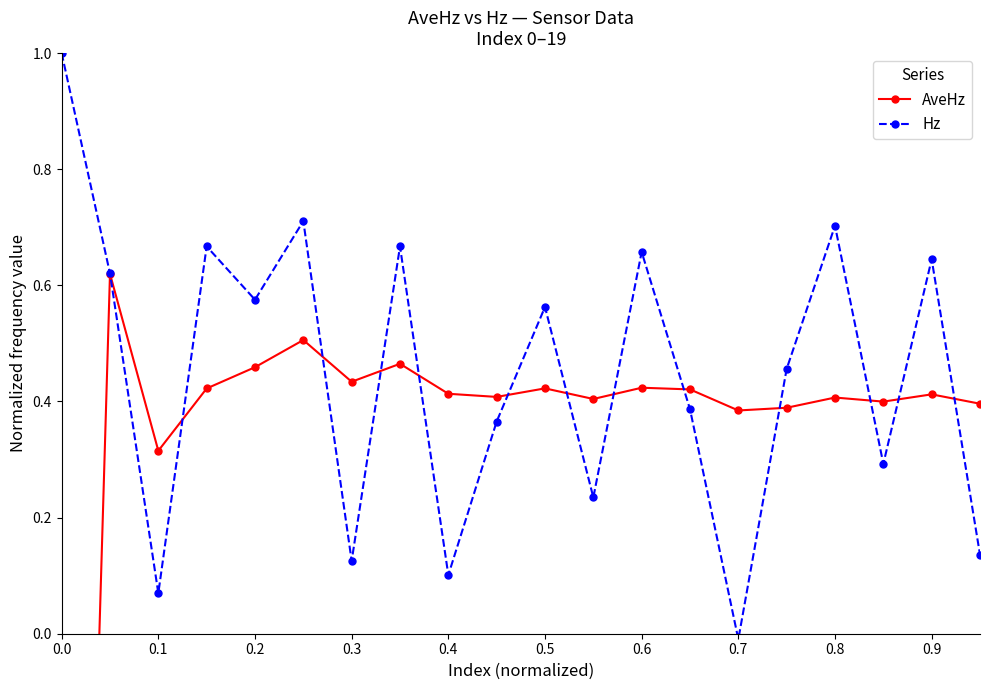

What is the maximum value for Hz?

1.0